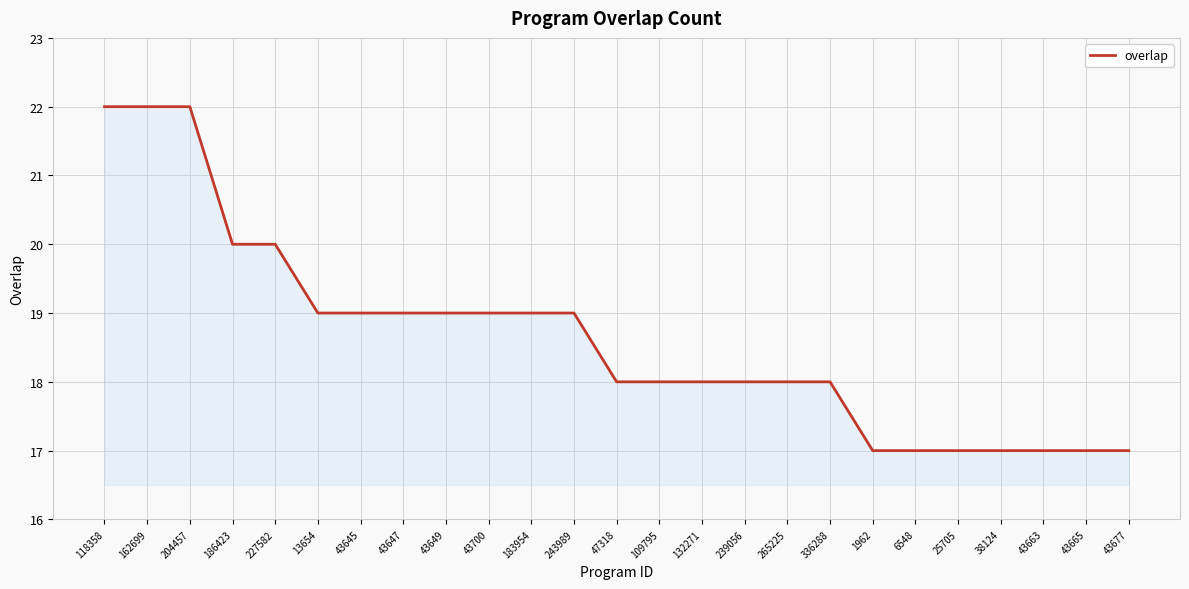

The chart shows a value of 19 at 183954. True or false?

True